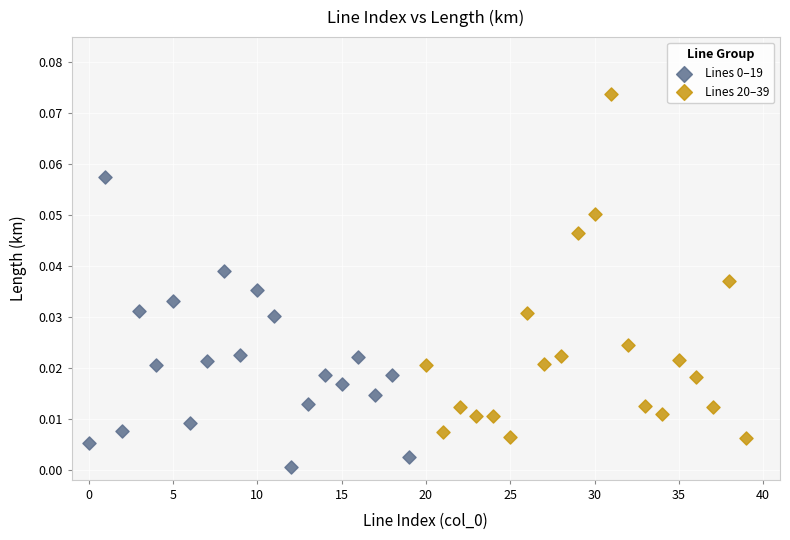

Which series has the widest spread of Y values?

Lines 20–39